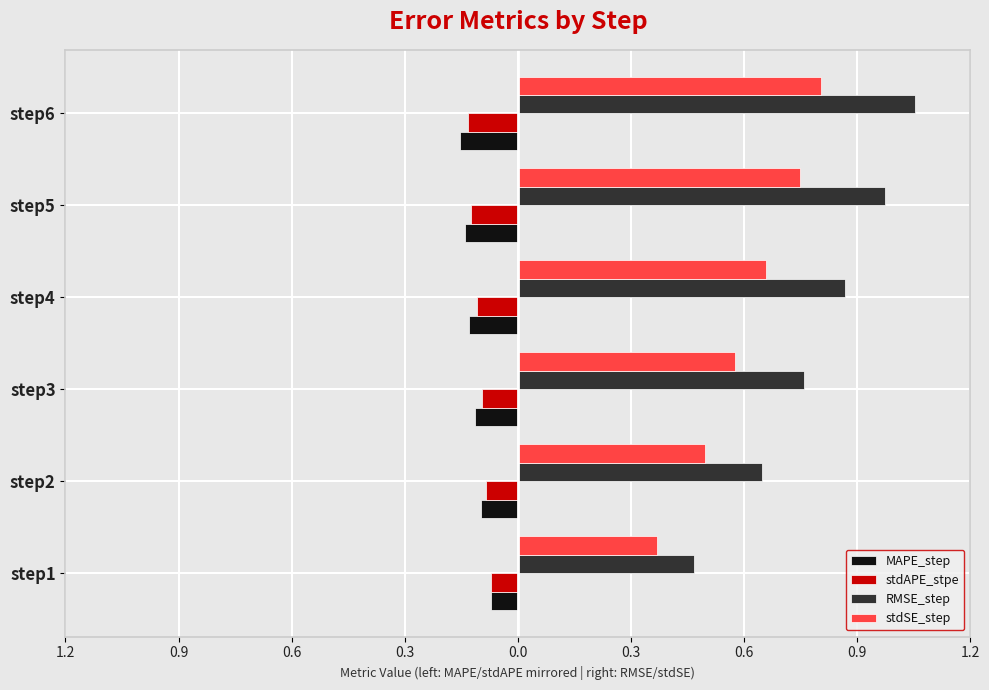

What are all the series names shown in the legend?

MAPE_step, stdAPE_stpe, RMSE_step, stdSE_step